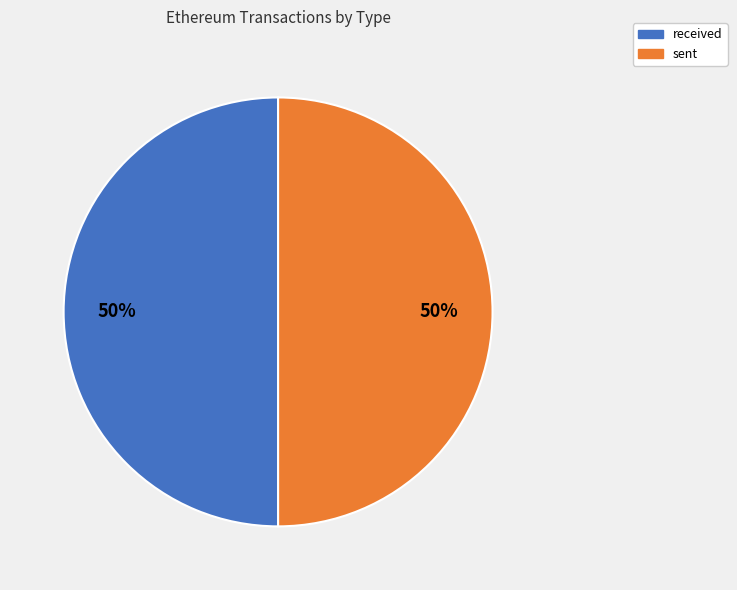

Do received and sent together represent more than half of the pie?

Yes